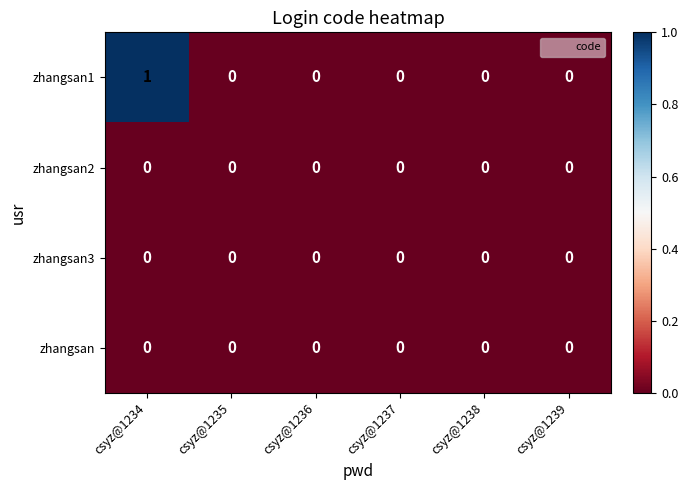

Which series has the widest spread of values?

zhangsan1